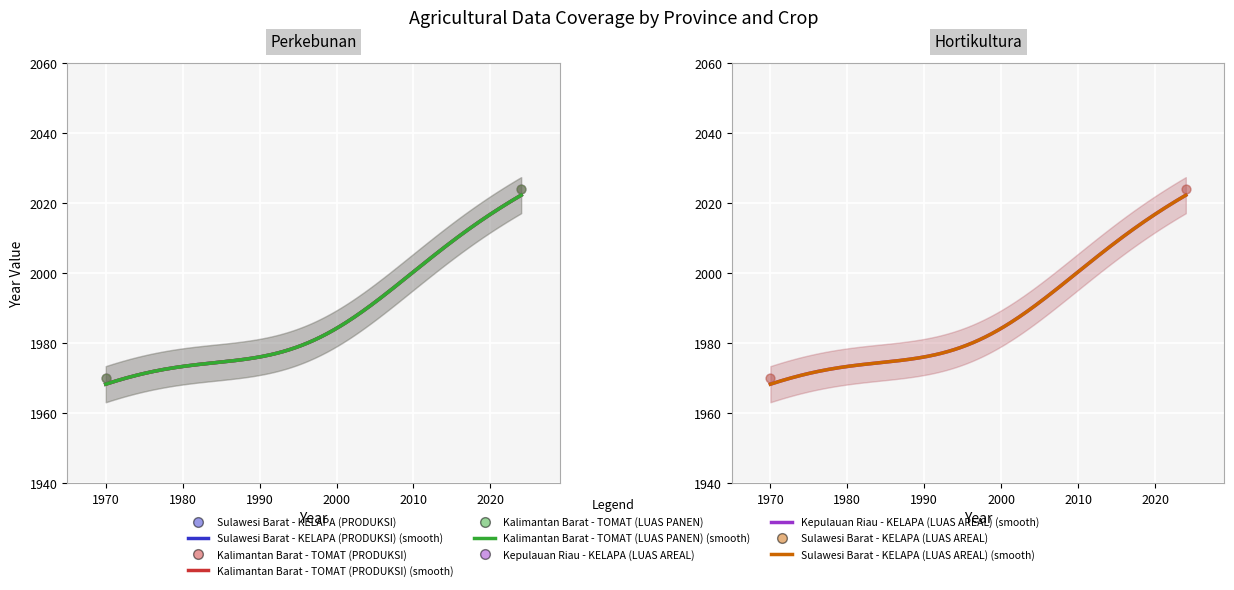

Which series reaches the minimum Y coordinate?

Sulawesi Barat - KELAPA (PRODUKSI)